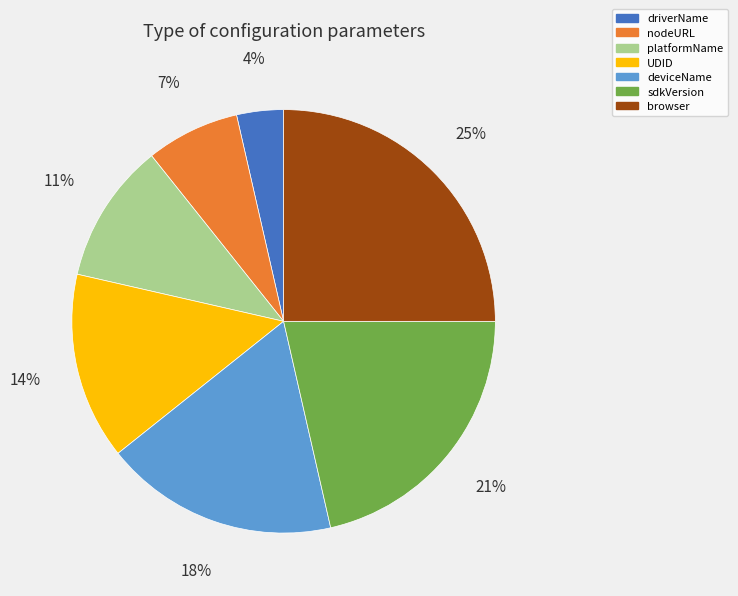

To the nearest percent, what is the difference between the largest and smallest slice percentages?

21%